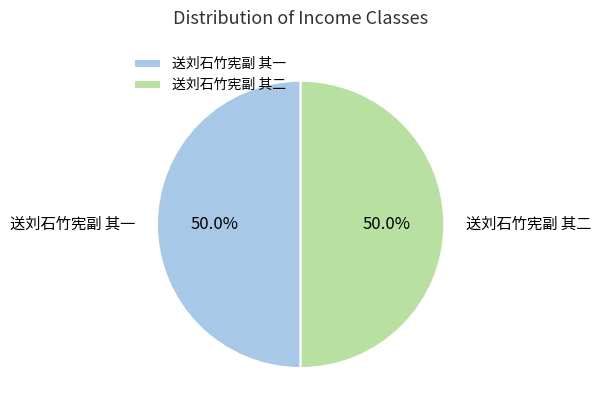

To the nearest percent, what is the combined percentage of 送刘石竹宪副 其二 and 送刘石竹宪副 其一?

100%